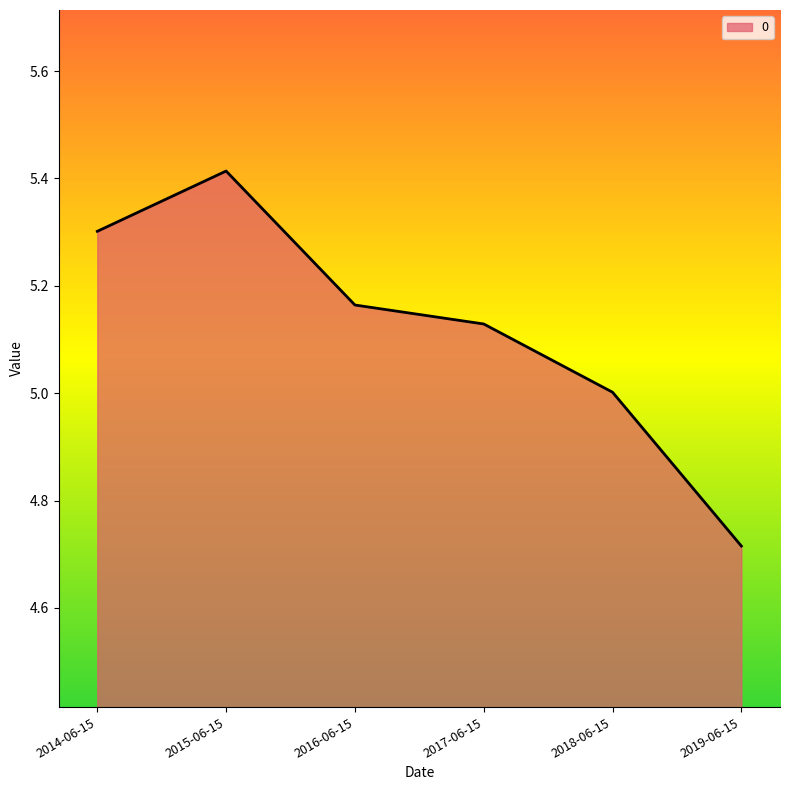

At which category does the chart reach its peak across all series?

2015-06-15